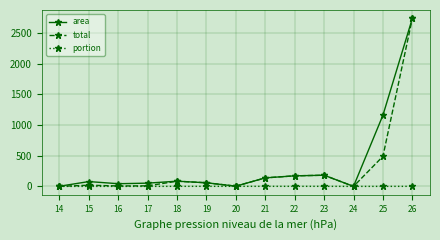

What is the difference between the portion values at 25 and 18?

0.6